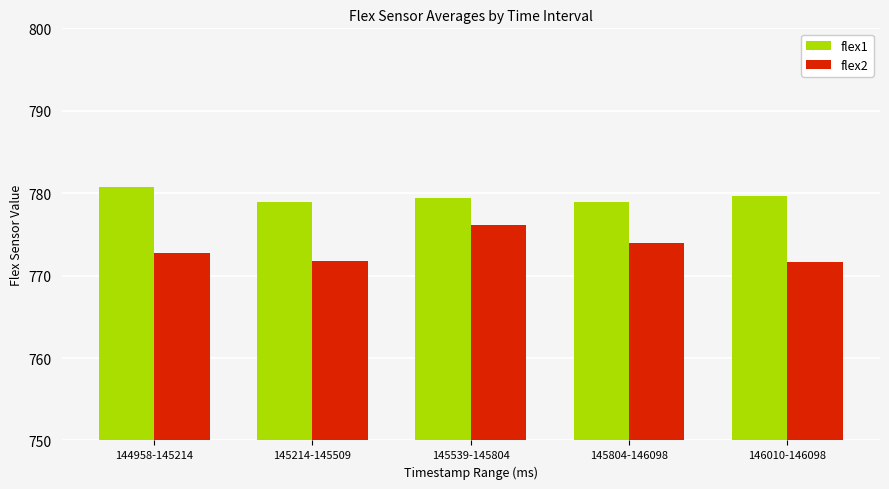

Are the bars horizontal?

No